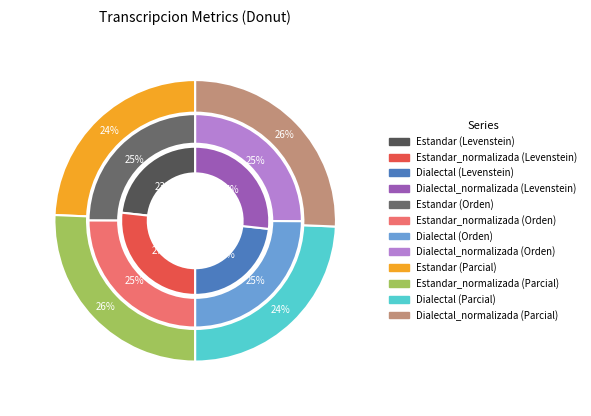

What percentage is the Dialectal_normalizada slice, to the nearest percent?

25%